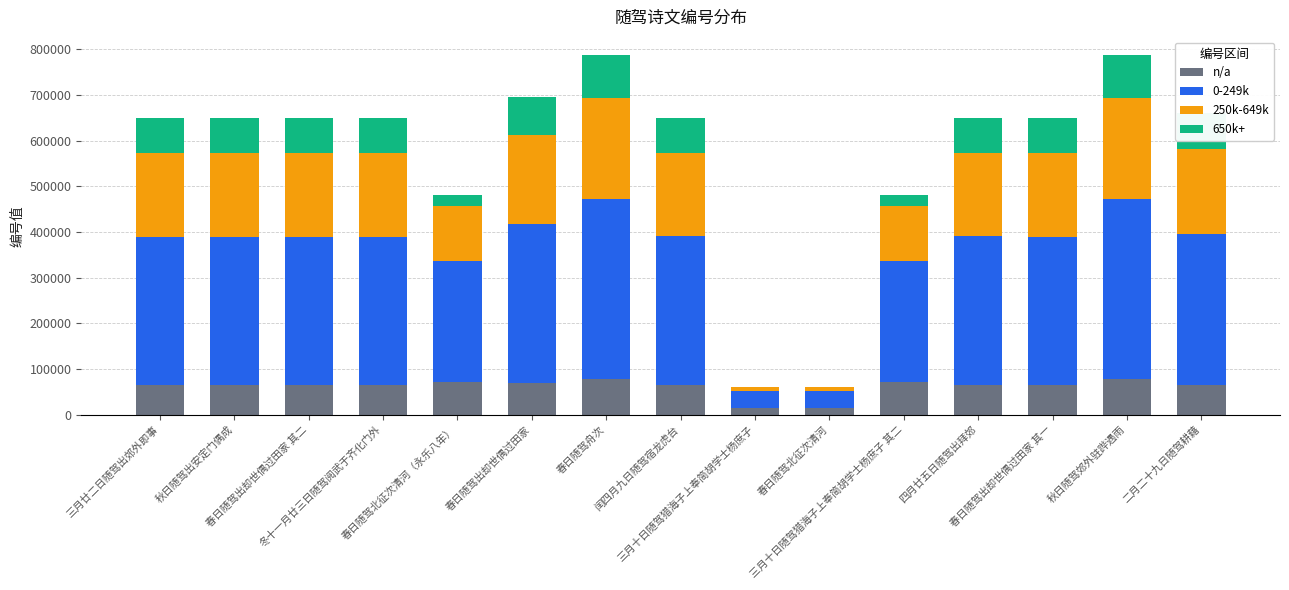

What are all the series names shown in the legend?

n/a, 0-249k, 250k-649k, 650k+